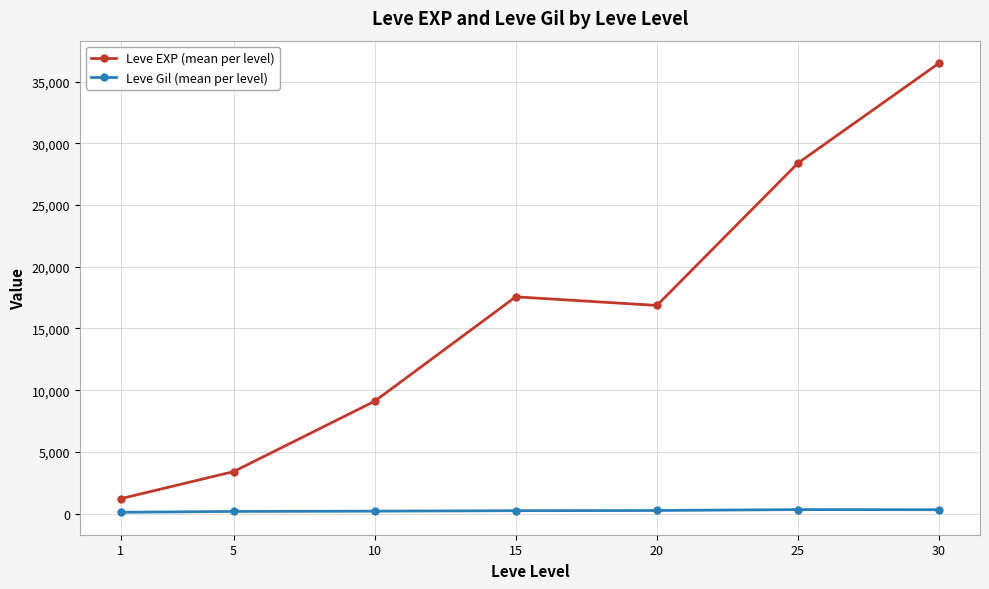

At which category is the sum across all series the highest?

30